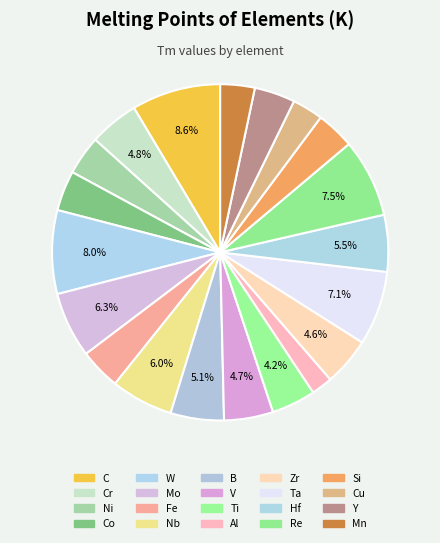

Approximately how many times larger is the value at Si compared to W?

0.5